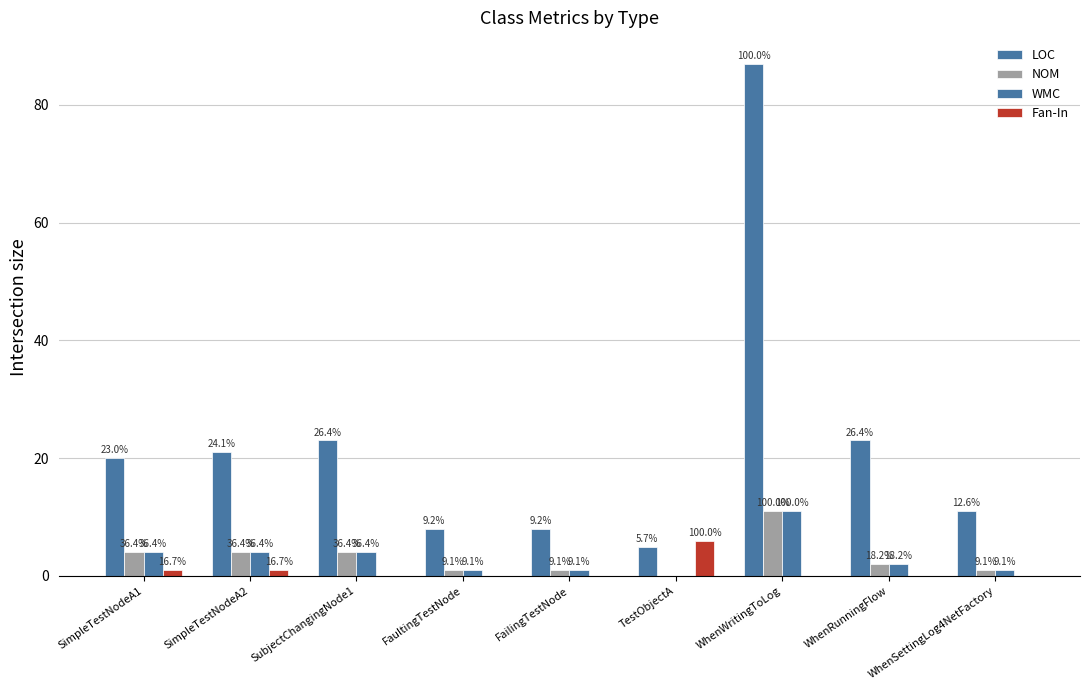

How many groups of bars are there?

9